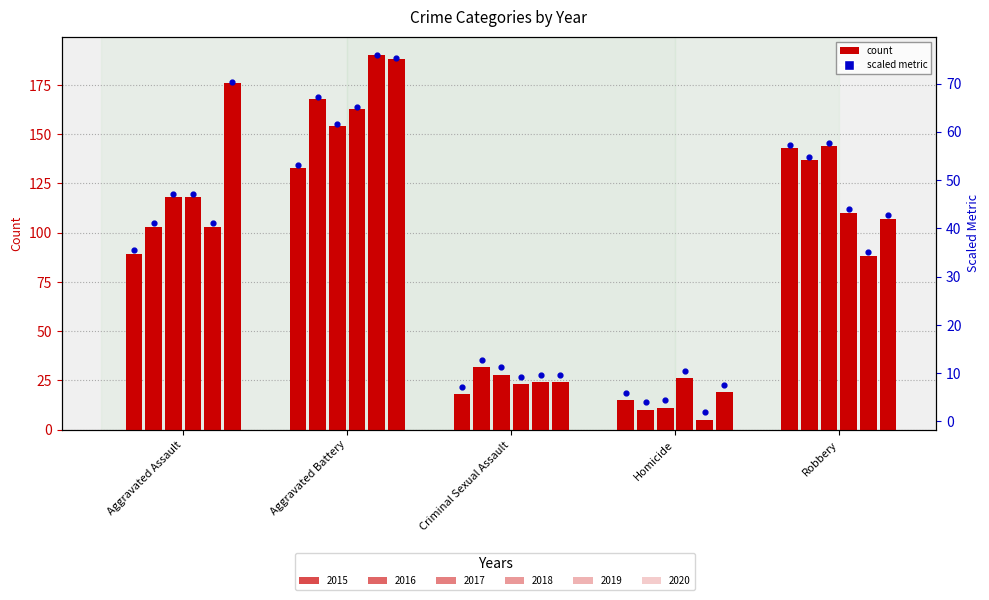

At how many categories does at least one series exceed 50?

3